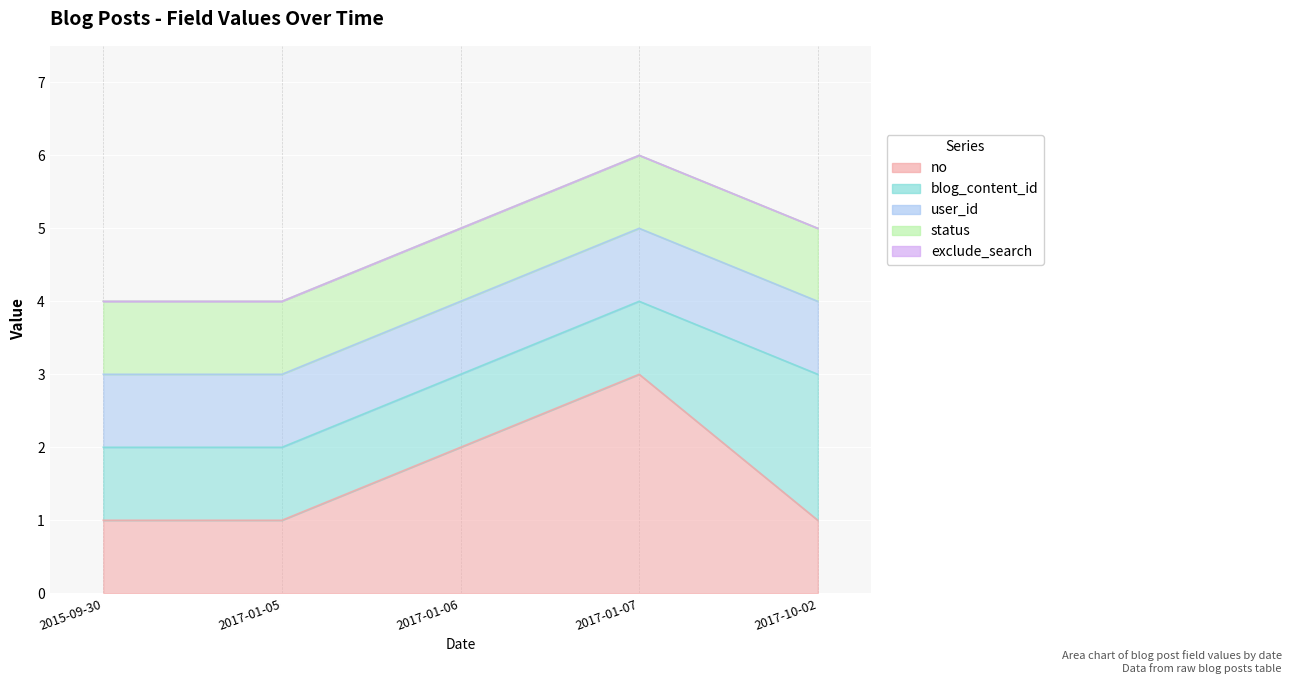

Is it true that blog_content_id equals 0 at 2015-09-30?

False